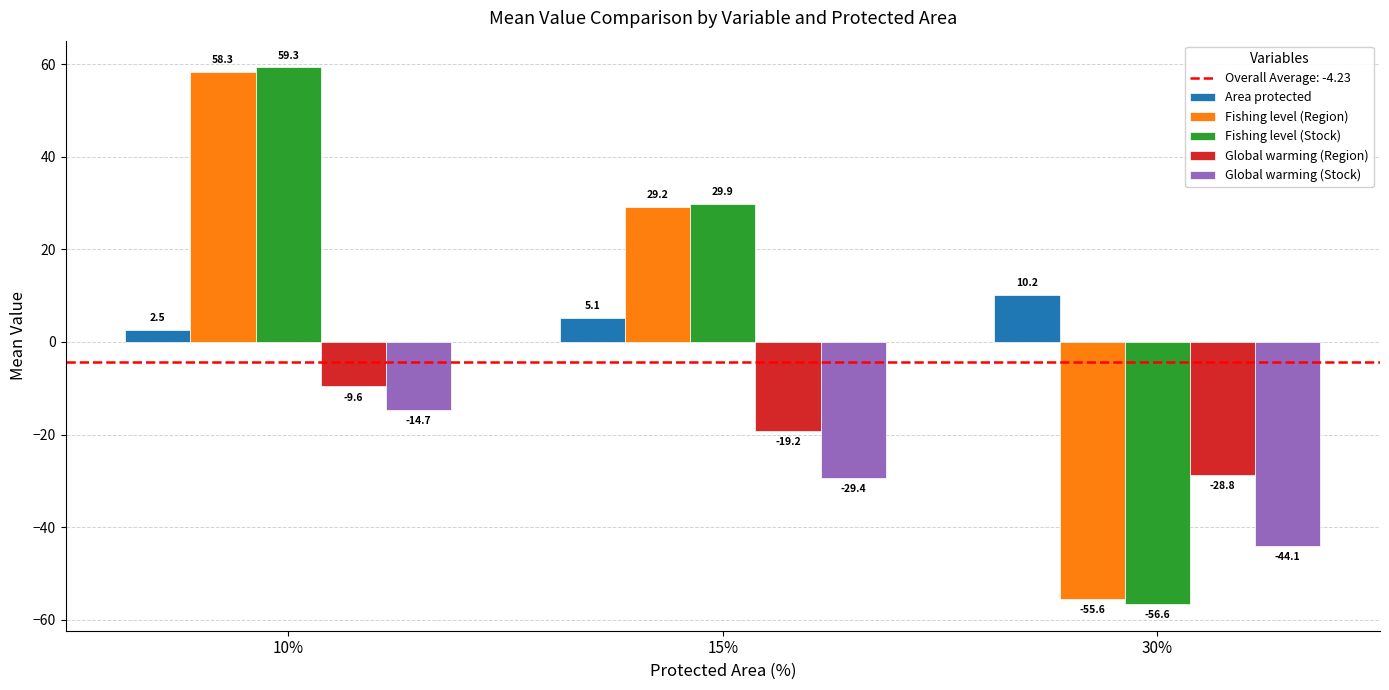

What is the minimum value for Global warming (Stock)?

-44.1